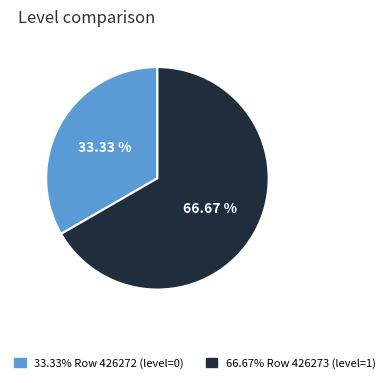

Is there a majority slice in this chart?

Yes